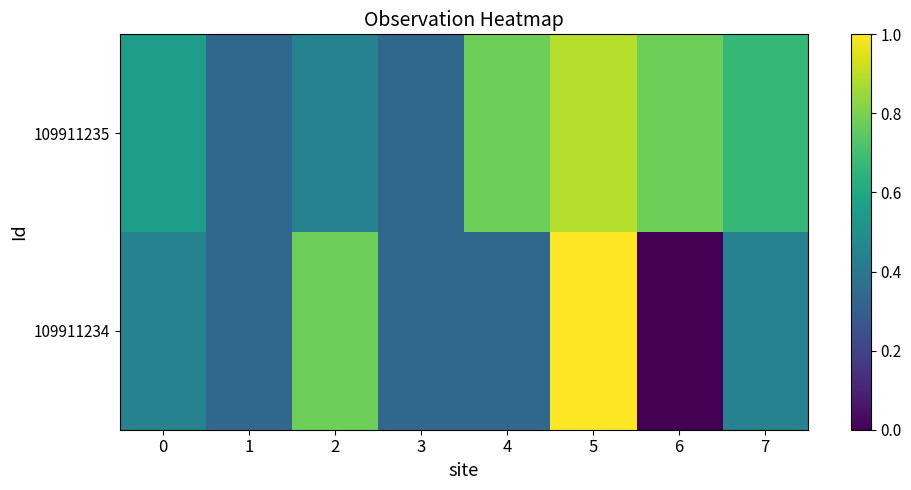

At which category does the chart reach its peak across all series?

5